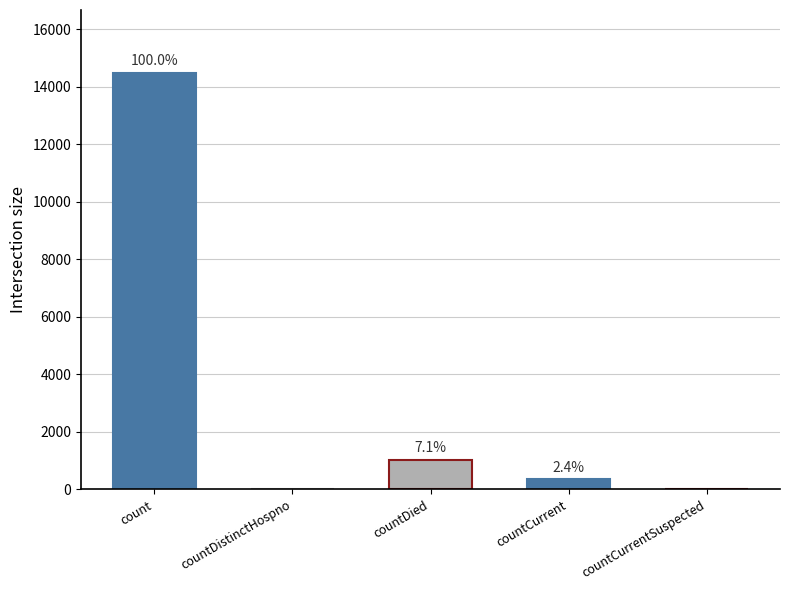

How many values are above zero?

3